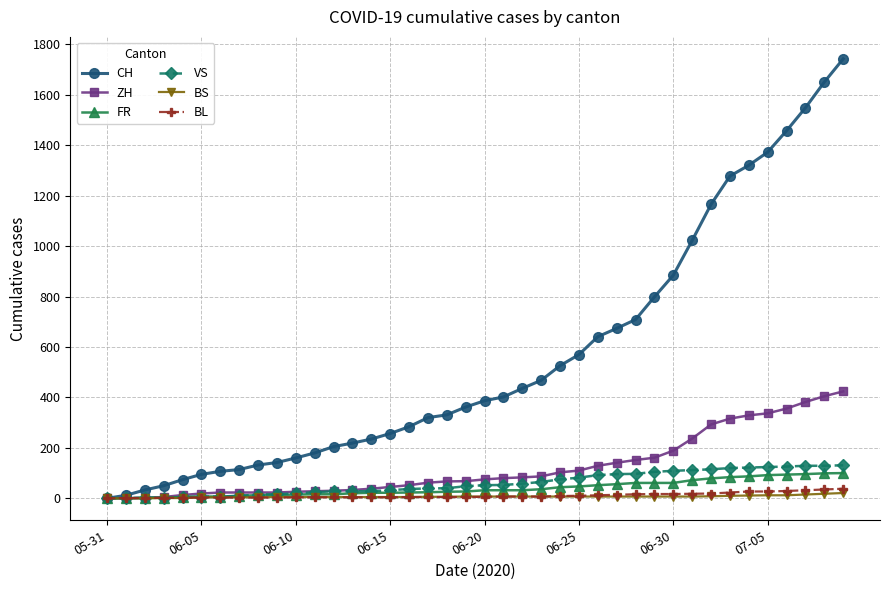

Which series has the largest range (max minus min)?

CH